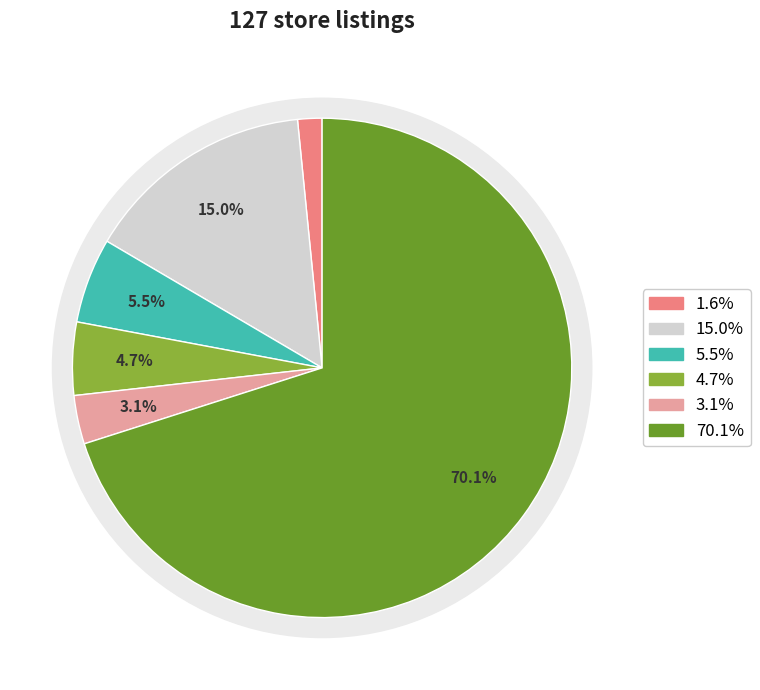

How many segments does this pie chart have?

6